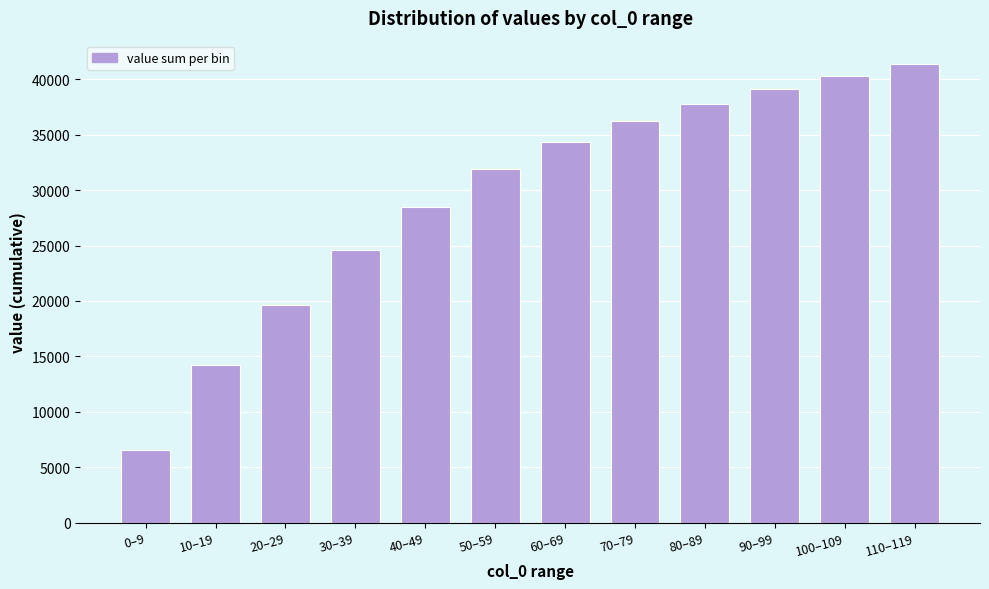

Reading left to right, what are all the values shown in this chart?

6546	14220	19673	24632	28456	31883	34385	36222	37772	39129	40349	41422